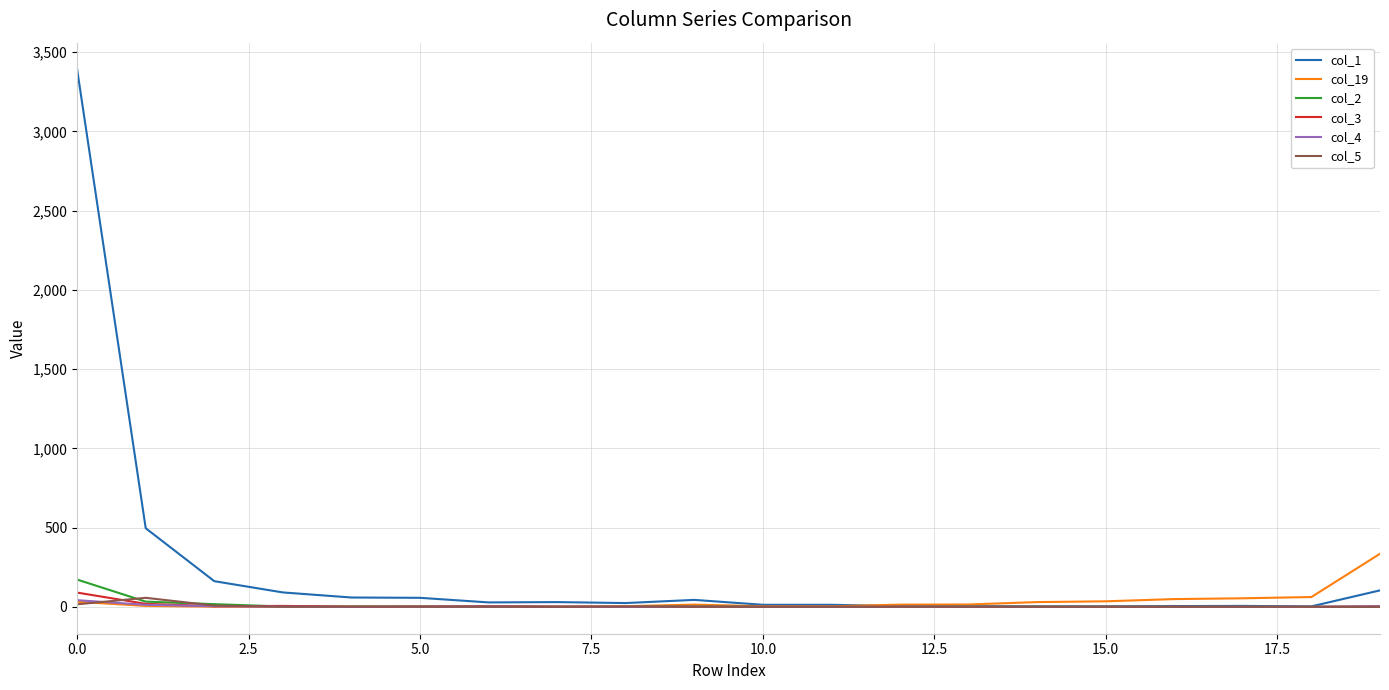

What is the difference between the maximum and minimum values in the col_19 series?

335